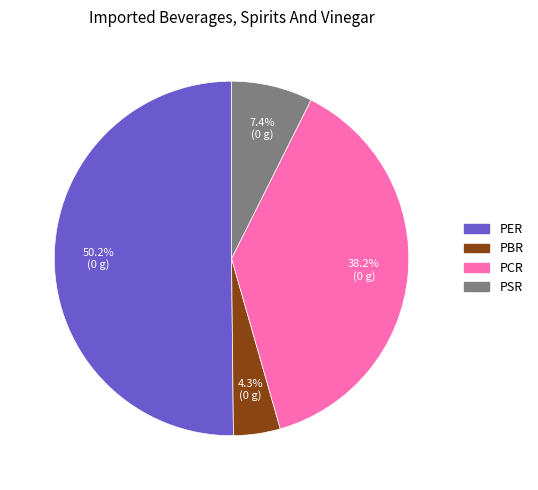

What is the largest slice in the pie chart?

PER